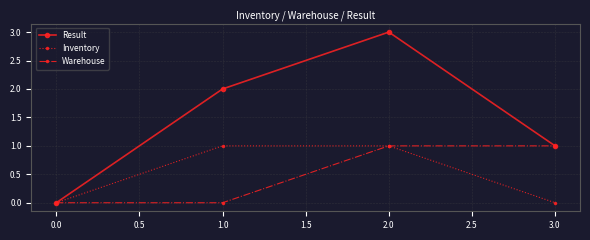

Reading left to right, list all the values displayed in this chart.

Result: 0	2	3	1
Inventory: 0	1	1	0
Warehouse: 0	0	1	1